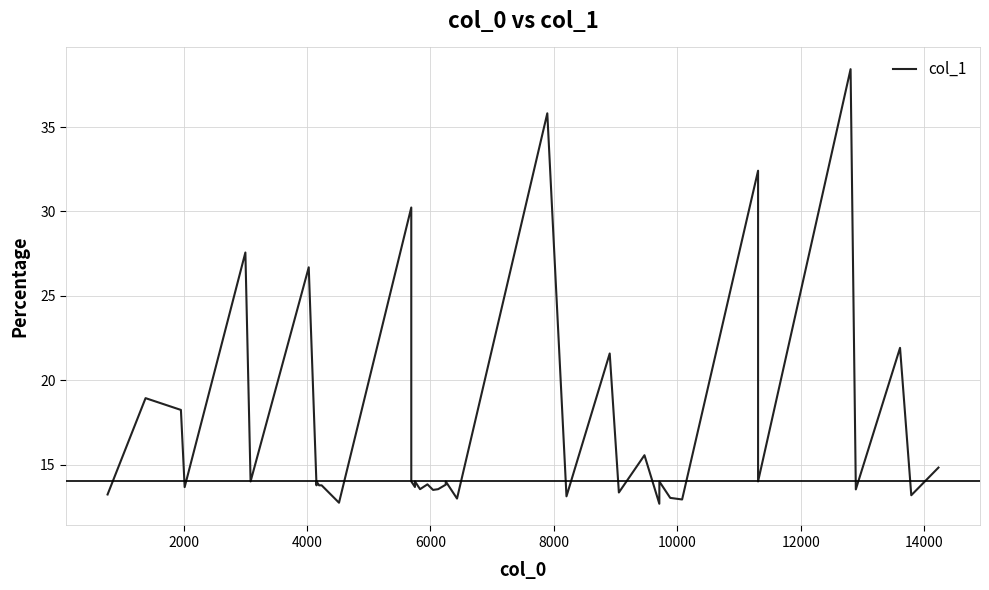

Count the number of values greater than 13.

36